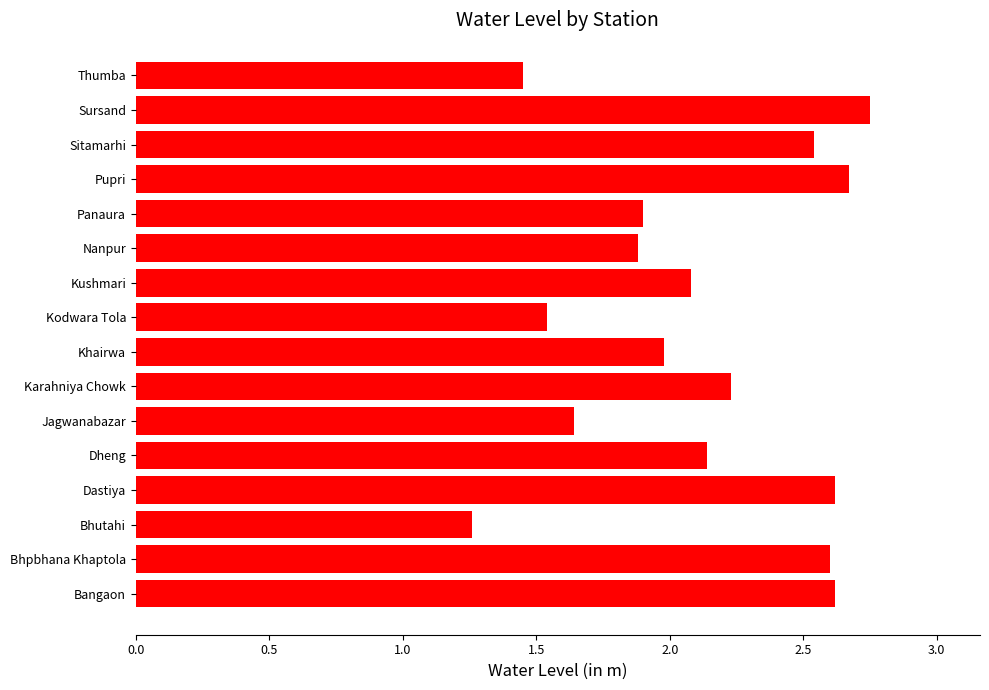

Which label corresponds to the smallest value in the chart?

Bhutahi